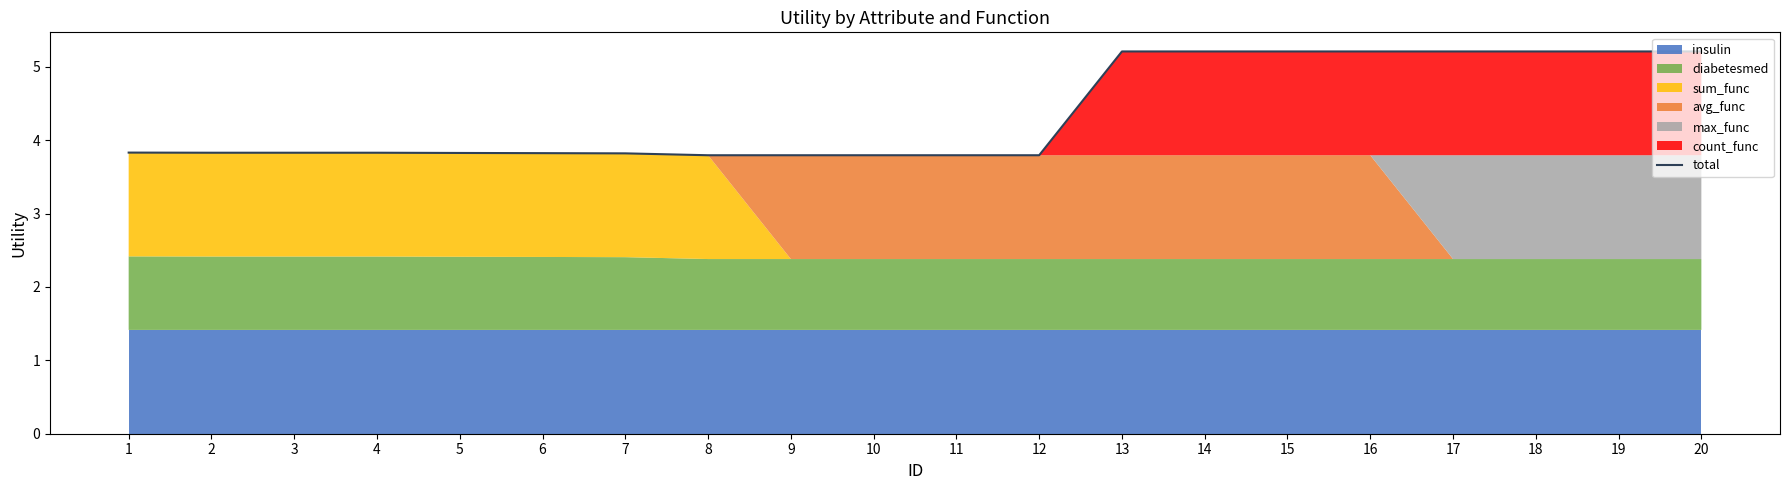

Reading right to left, what are all the values shown in this chart?

20=5.2	19=5.2	18=5.2	17=5.2	16=5.2	15=5.2	14=5.2	13=5.2	12=3.8	11=3.8	10=3.8	9=3.8	8=3.8	7=3.8	6=3.8	5=3.8	4=3.8	3=3.8	2=3.8	1=3.8